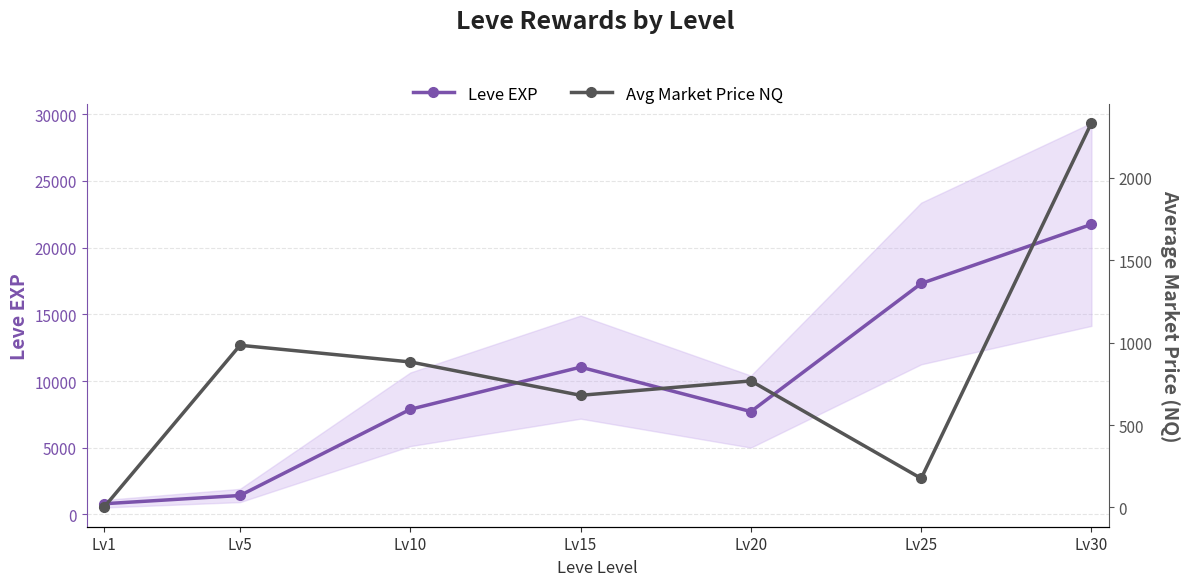

Where does the Avg Market Price NQ series first go above 767?

Lv5